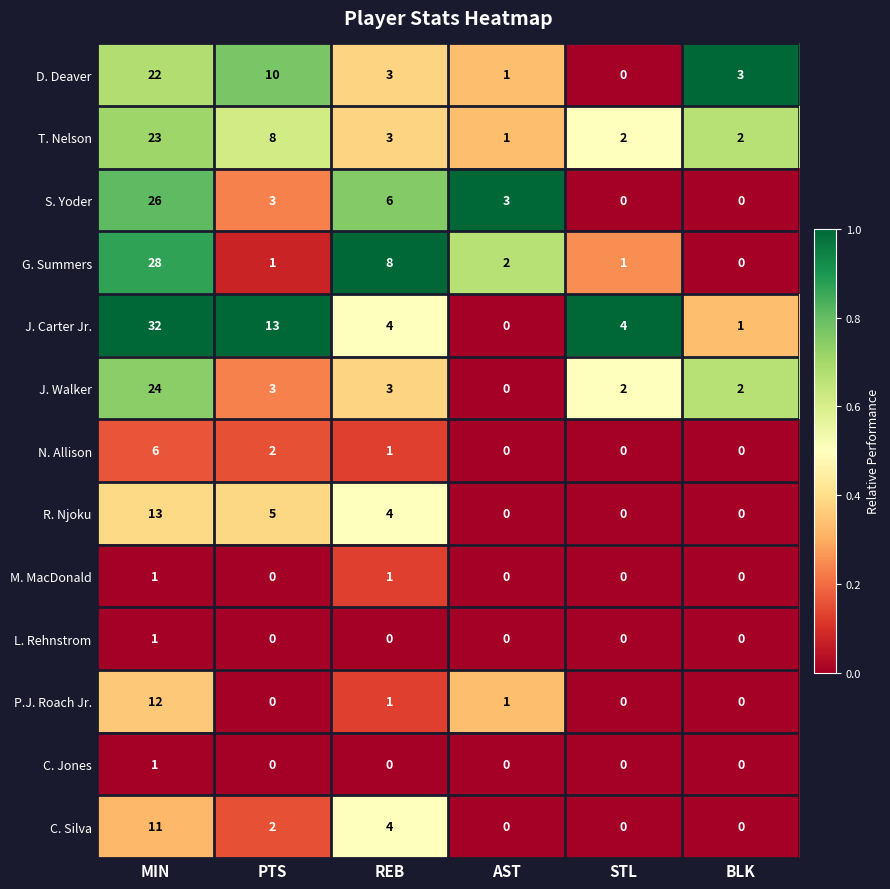

True or false: L. Rehnstrom has a value of 0 at BLK.

True